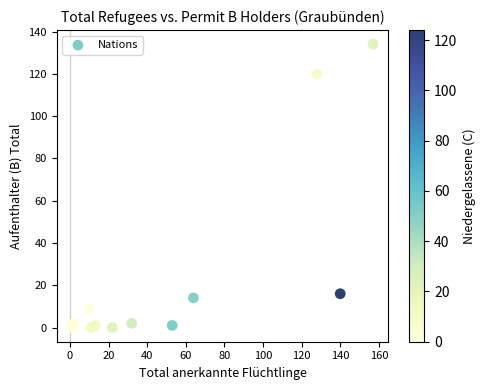

What Y value in the scatter plot is closest to 67?

16